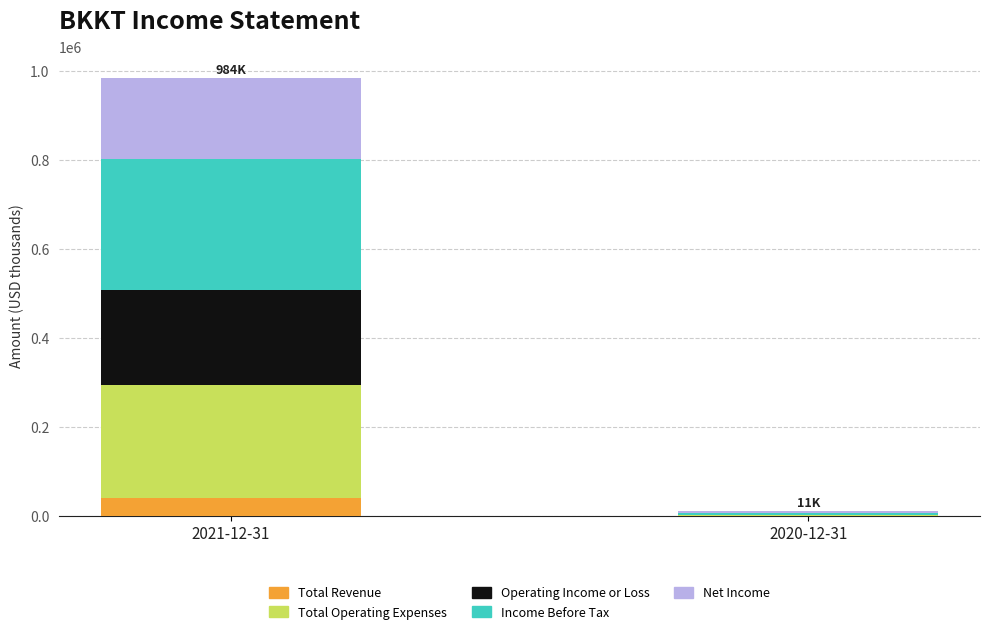

What are all the series names shown in the legend?

Total Revenue, Total Operating Expenses, Operating Income or Loss, Income Before Tax, Net Income